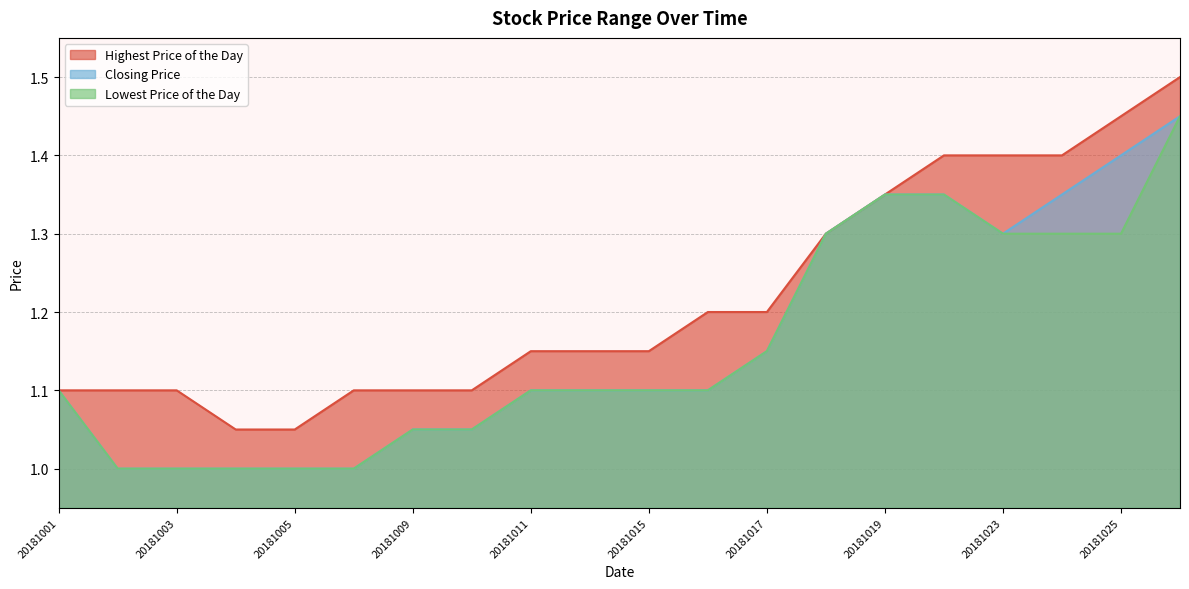

What is the difference between the Closing Price values at 20181022 and 20181010?

0.3